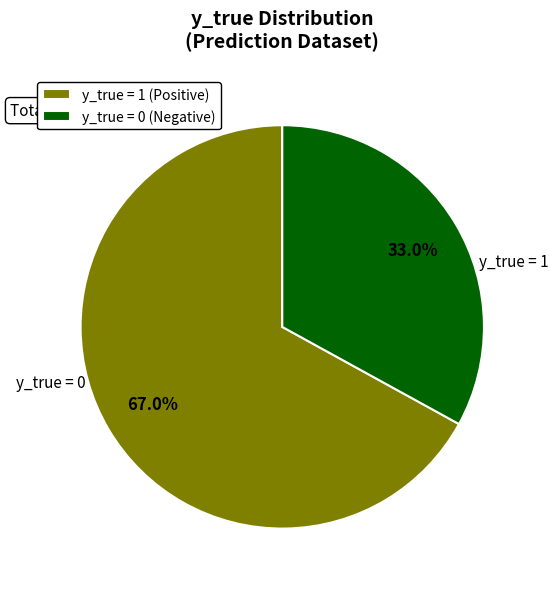

Do y_true = 0 (Negative) and y_true = 1 (Positive) together represent more than half of the pie?

Yes